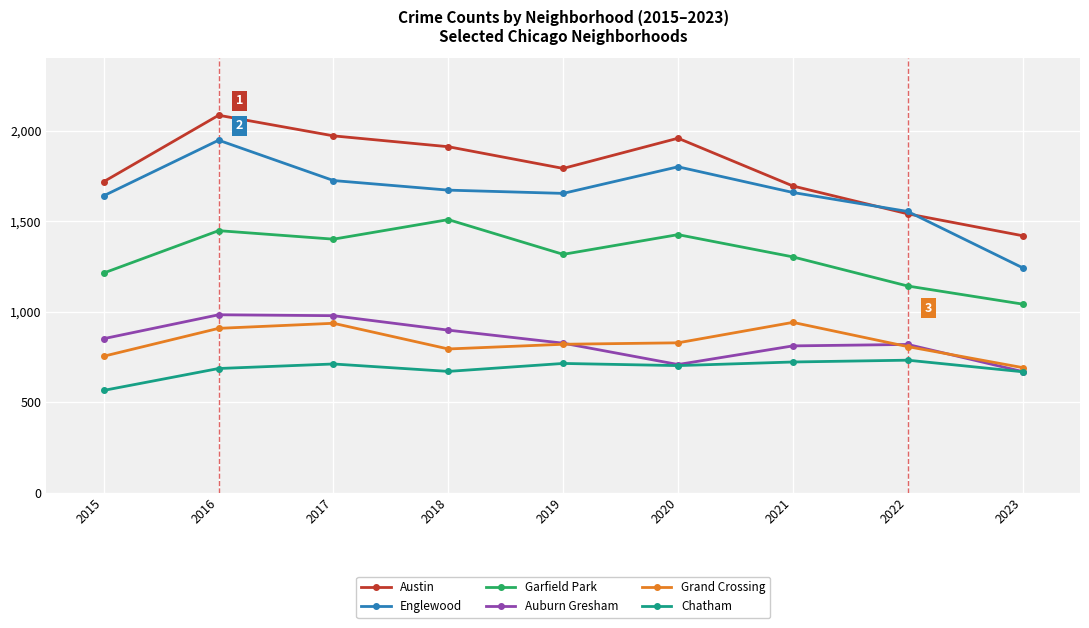

How many interior local valleys does the Englewood series have?

1